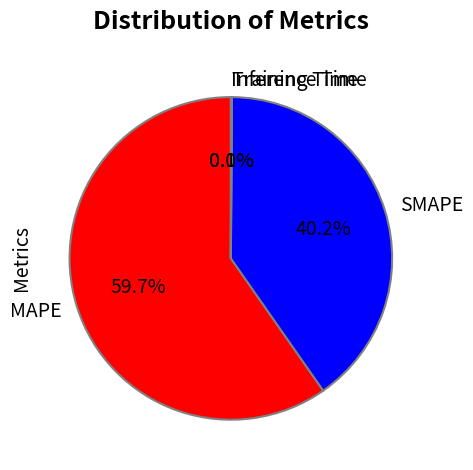

Which slice is the largest?

MAPE